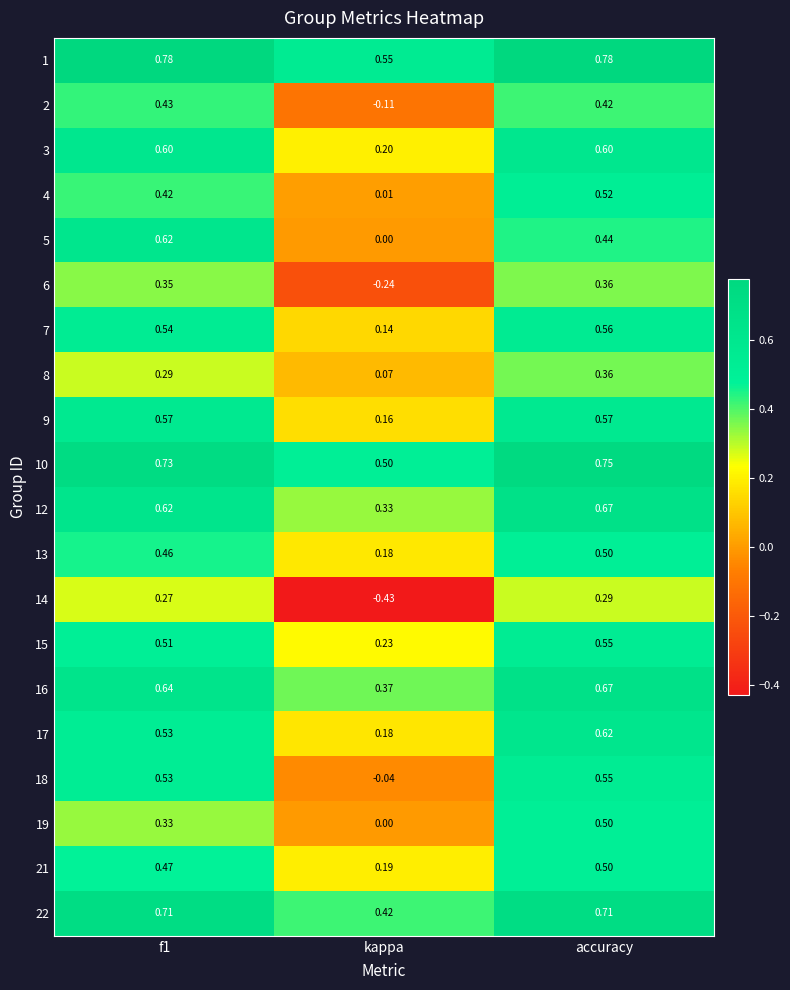

Which label corresponds to the smallest value in the chart?

kappa